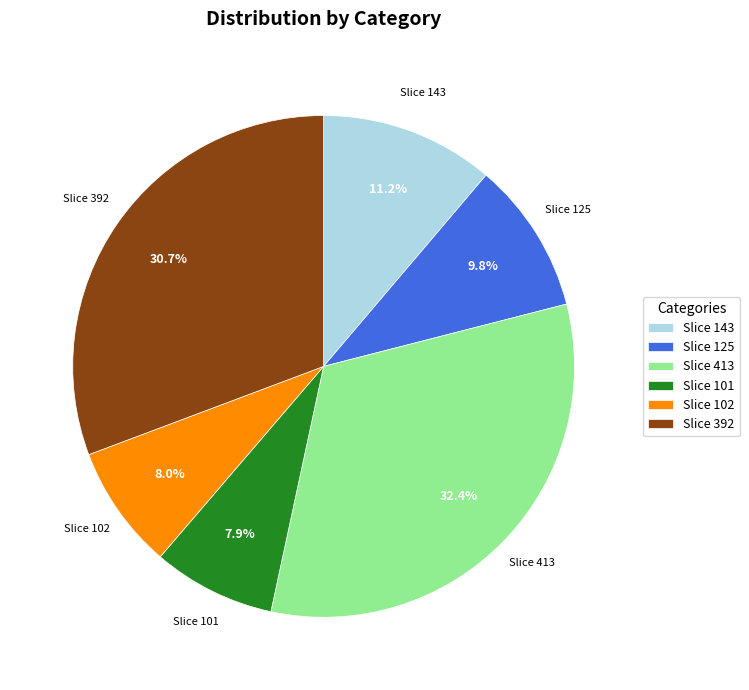

Which has a higher value, Slice 413 or Slice 102?

Slice 413